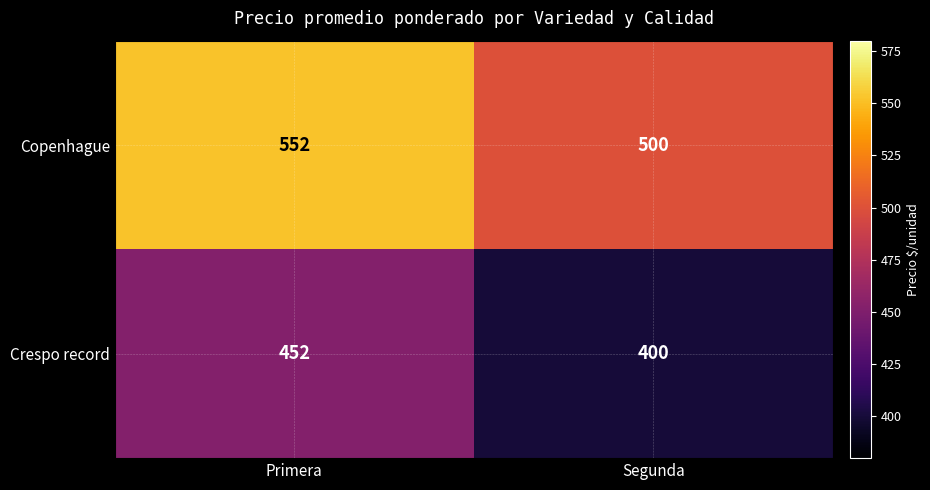

What is the sum of all Crespo record values?

852